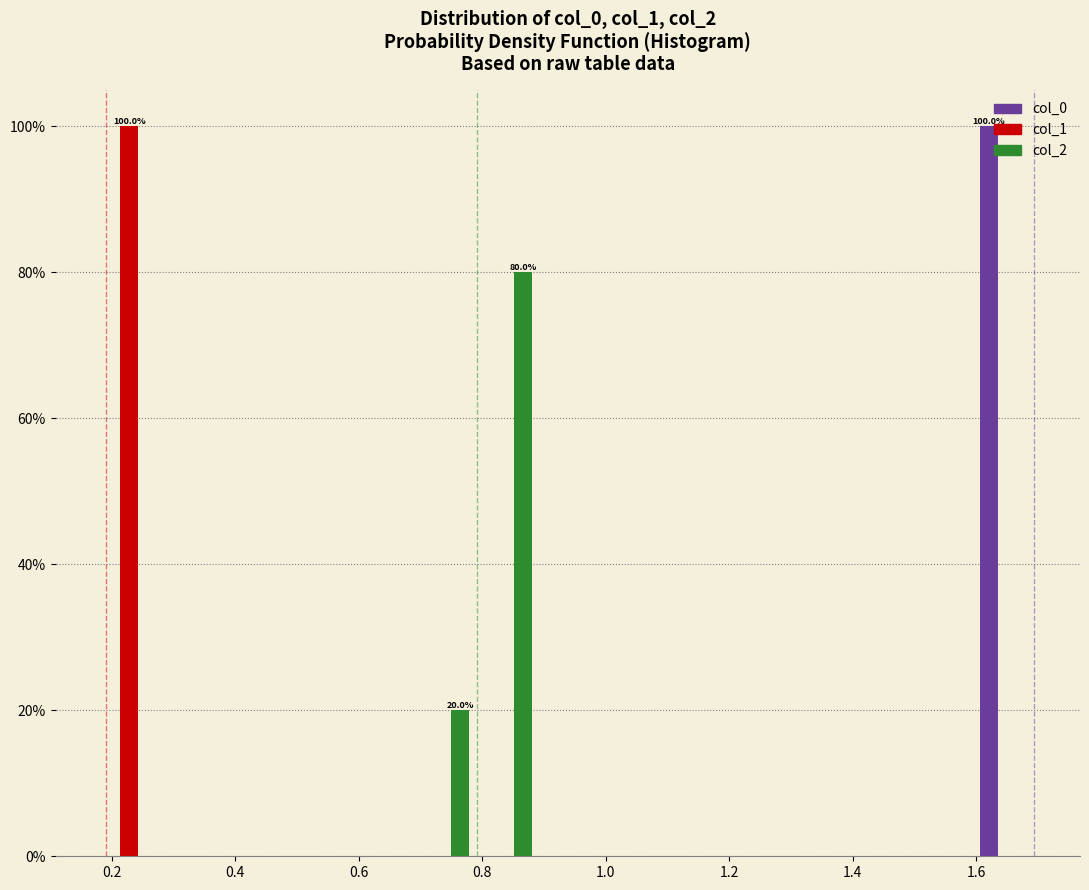

In the col_1 series, which range on the x-axis has the tallest bar?

0.18 to 0.28